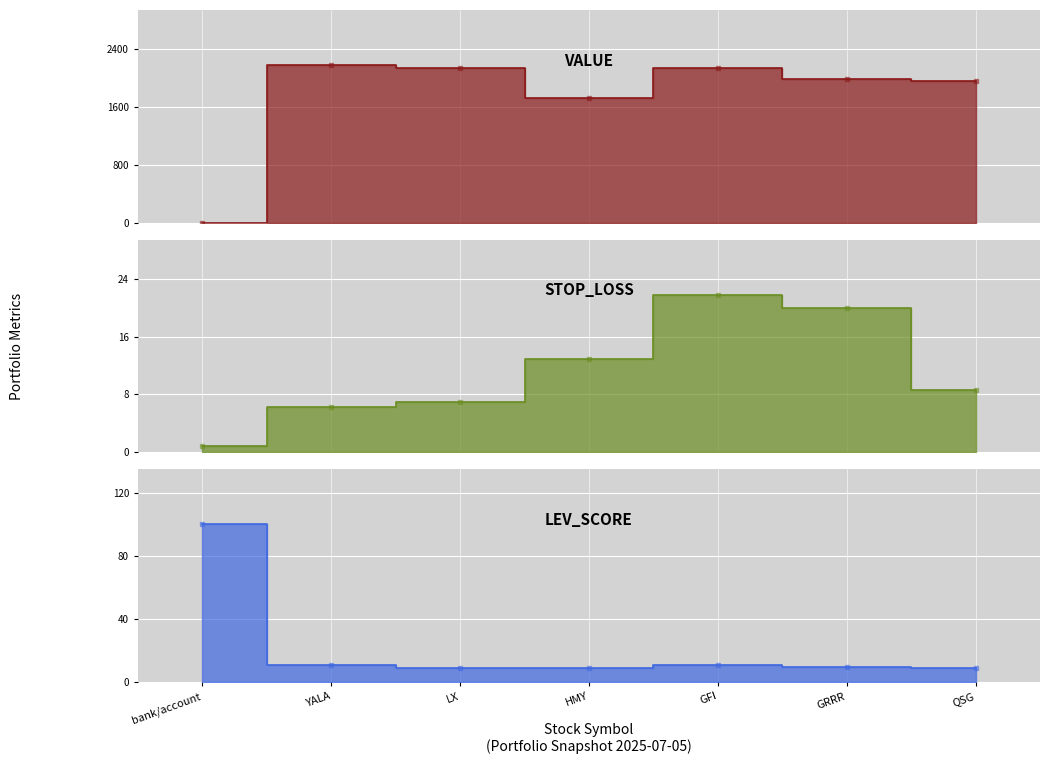

What is the total value across all series at QSG?

1973.2